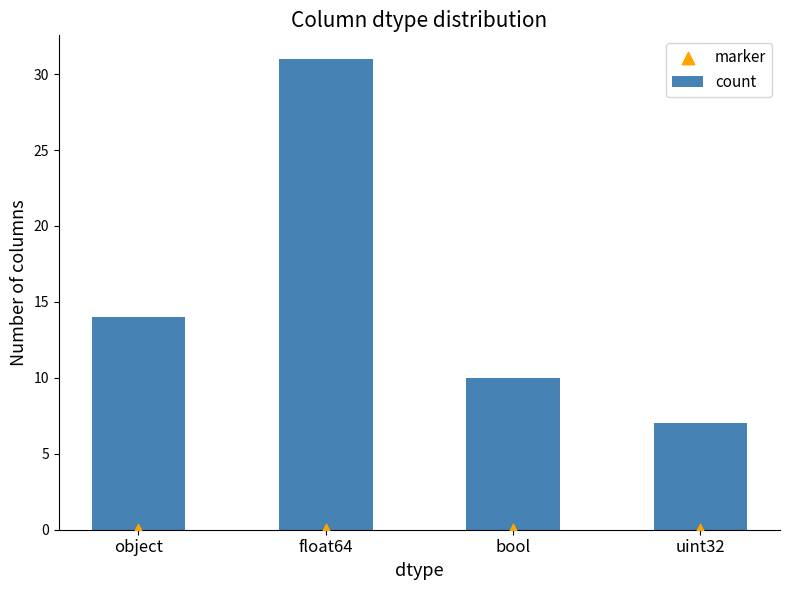

At how many categories does at least one series exceed 26?

1